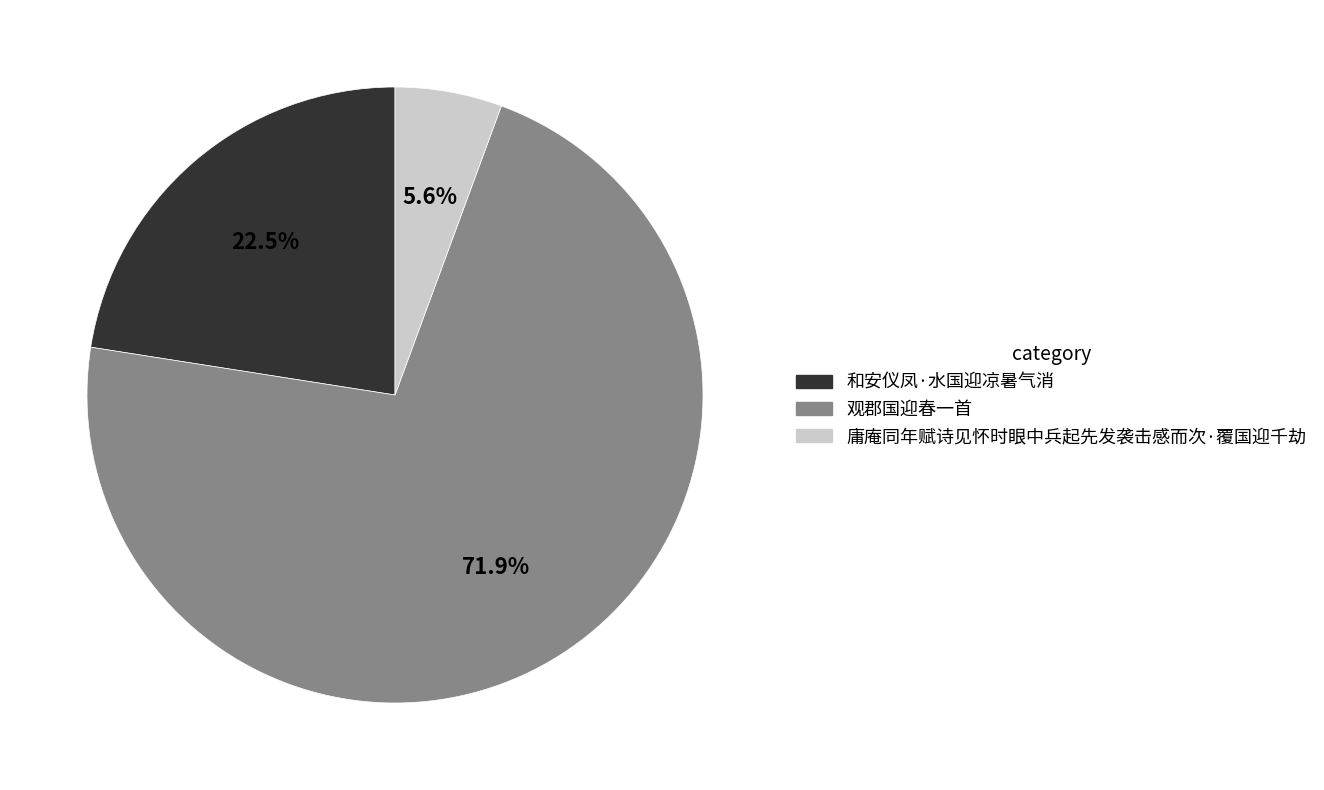

Which slice is the largest?

观郡国迎春一首